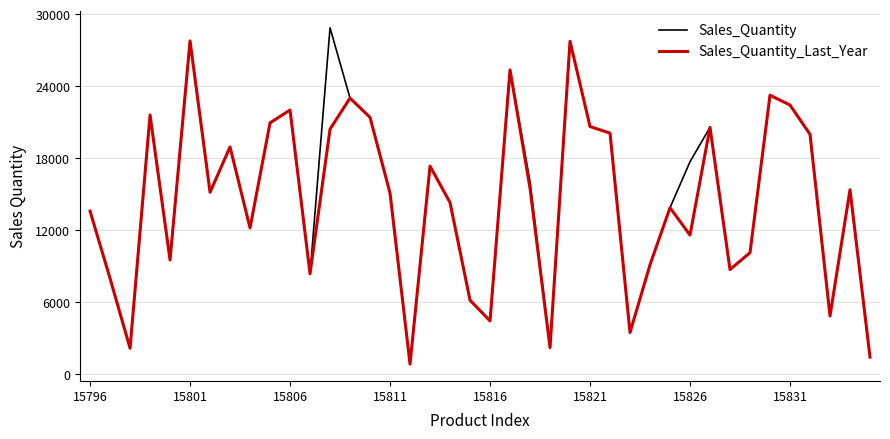

What is the maximum value shown in the chart?

28863